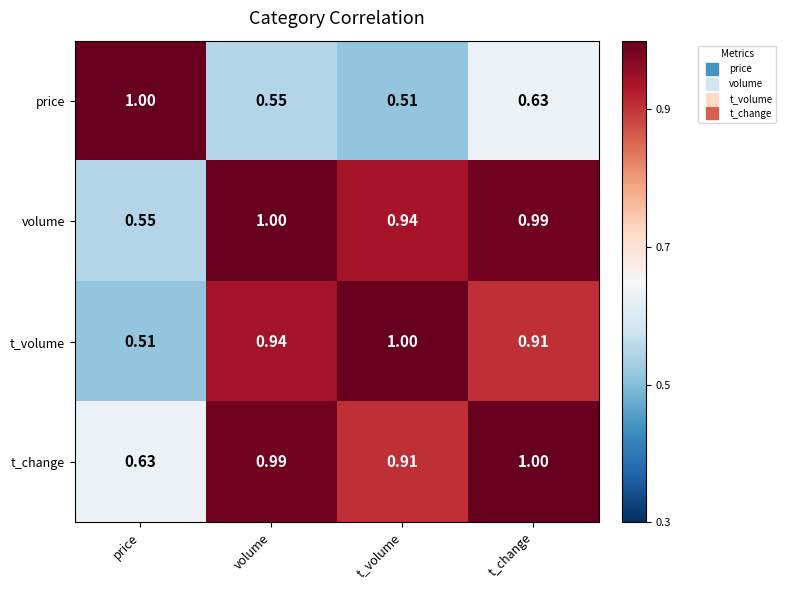

What is the greatest value displayed?

1.0